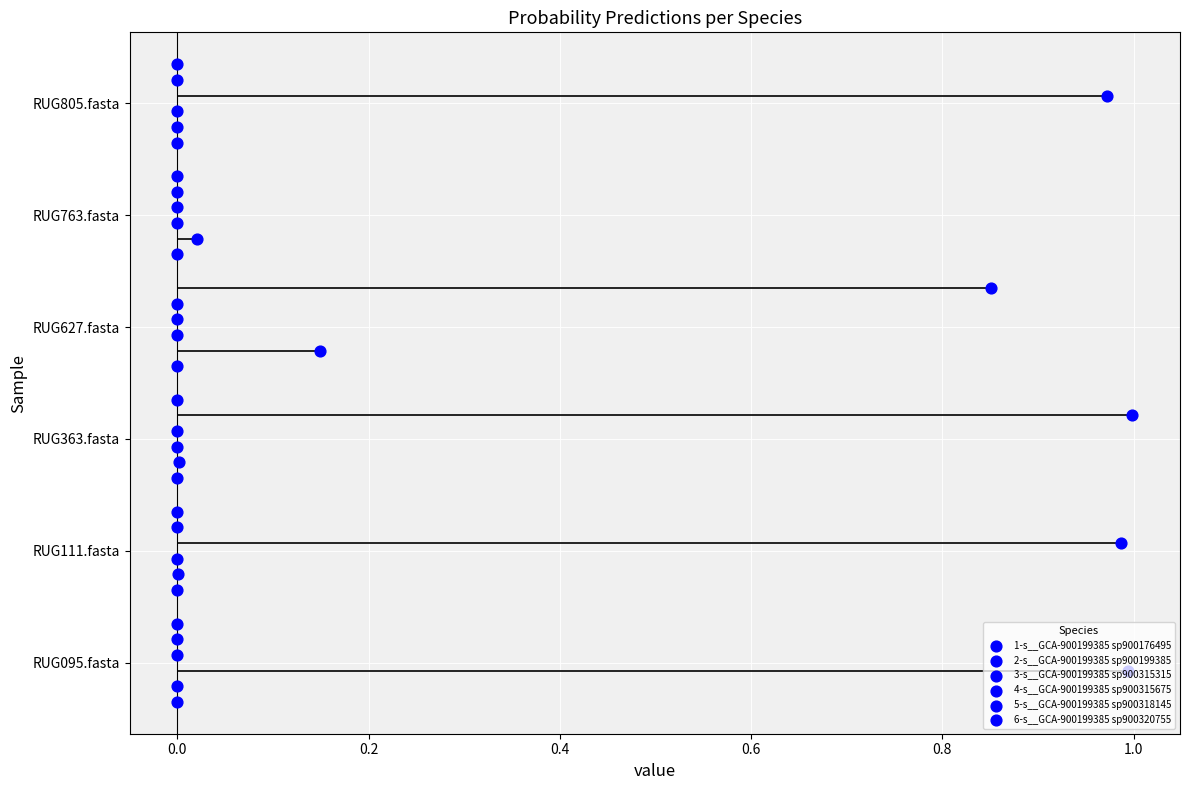

Which series contains the highest Y value?

6-s__GCA-900199385 sp900320755